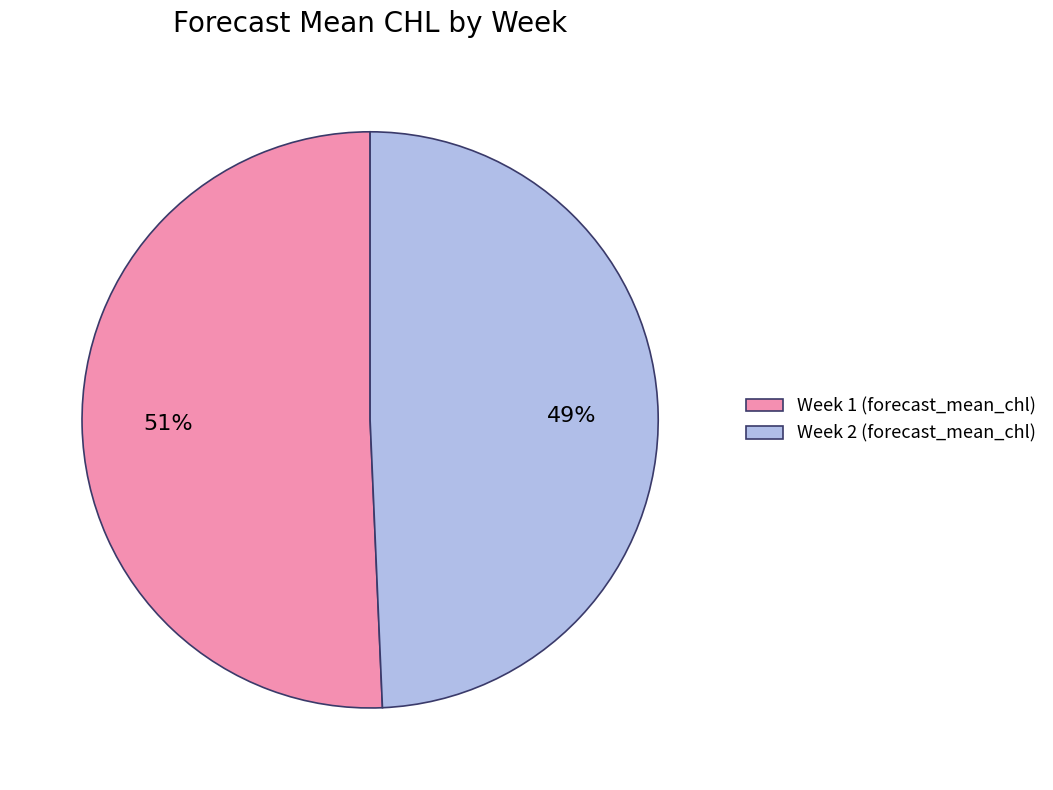

Which slice is the largest?

Week 1 (forecast_mean_chl)